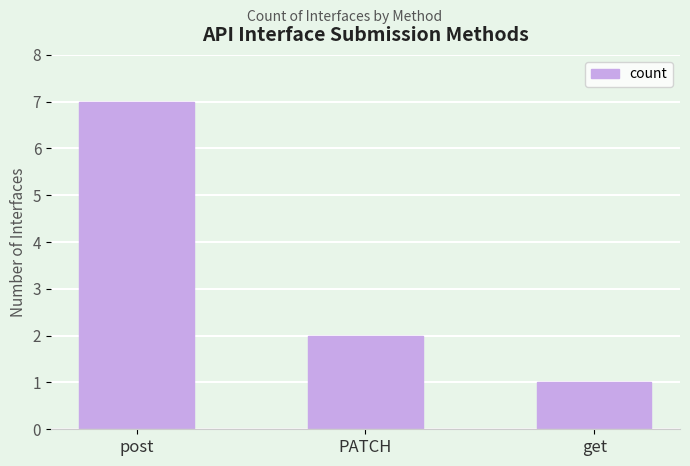

At which category does the chart reach its peak across all series?

post